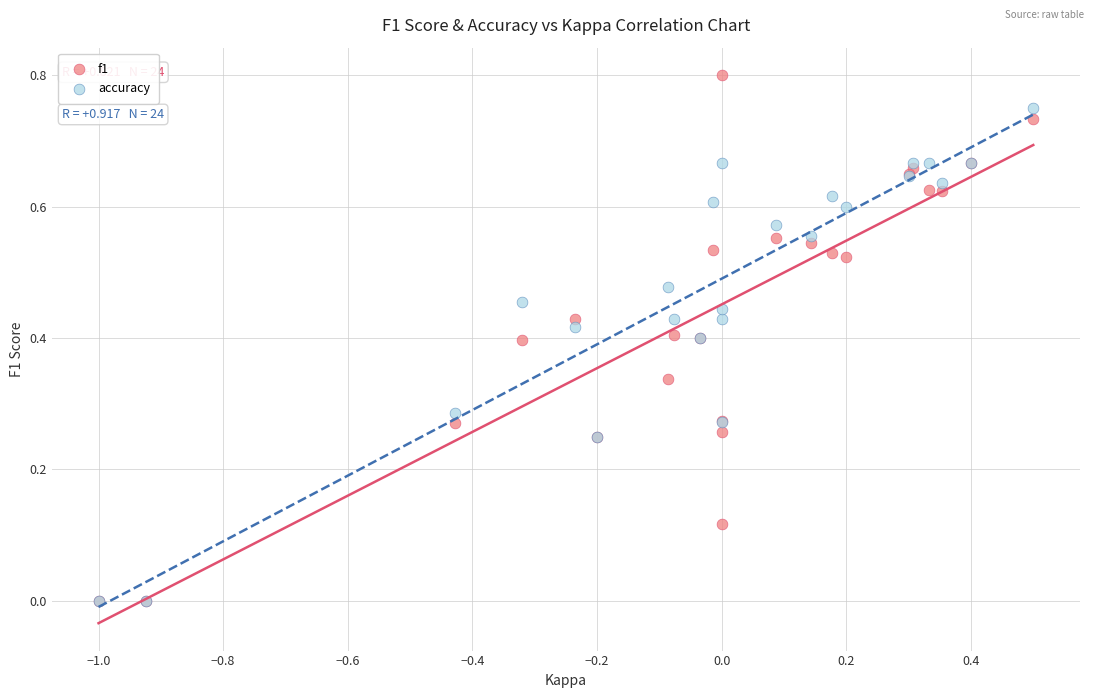

What are all the series names shown in the legend?

f1, accuracy